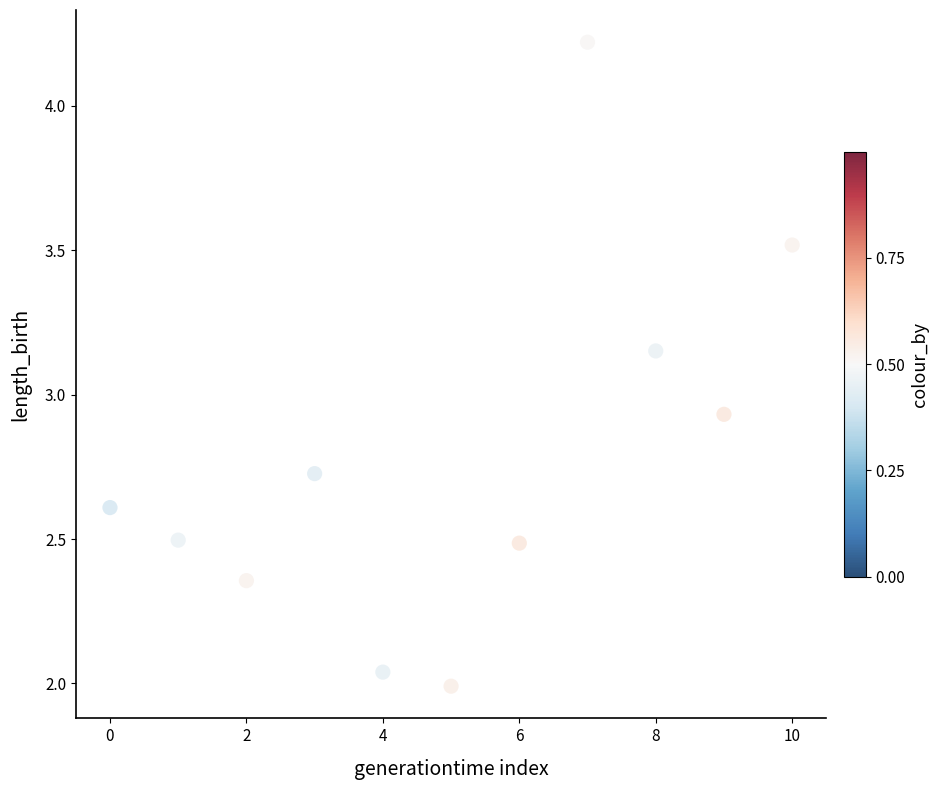

What is the range of Y values (max minus min)?

2.2